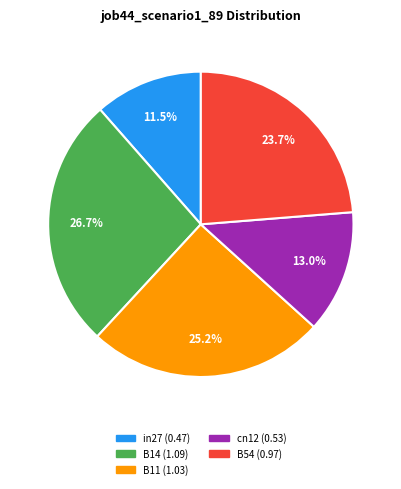

Which category has the biggest portion of the pie?

B14